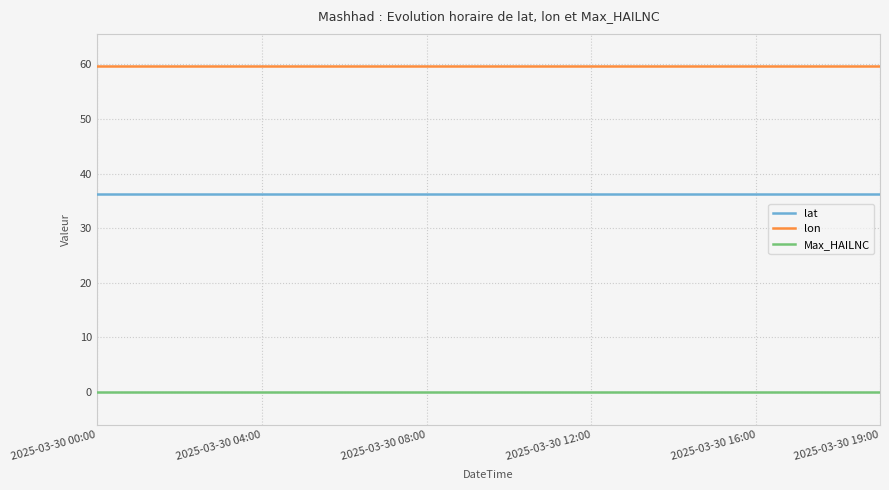

True or false: lat and lon intersect in this chart.

False